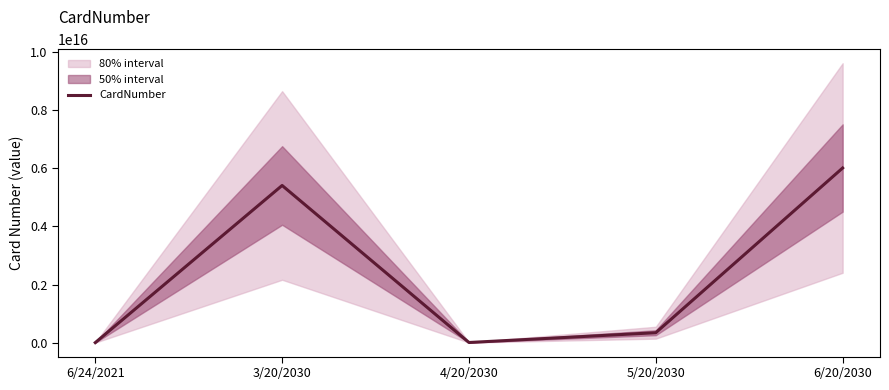

At which category does the data reach its first local valley?

4/20/2030